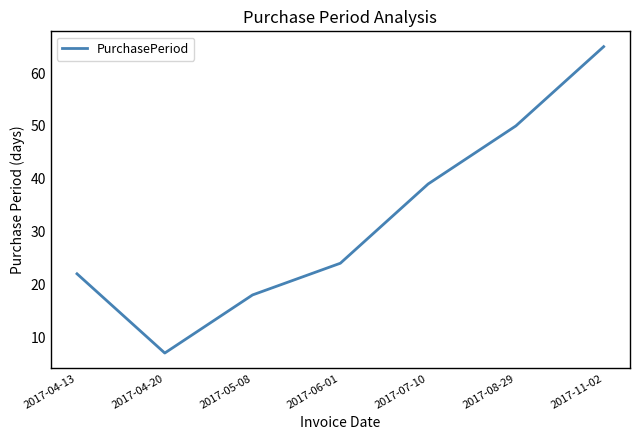

Reading left to right, list all the values displayed in this chart.

22	7	18	24	39	50	65